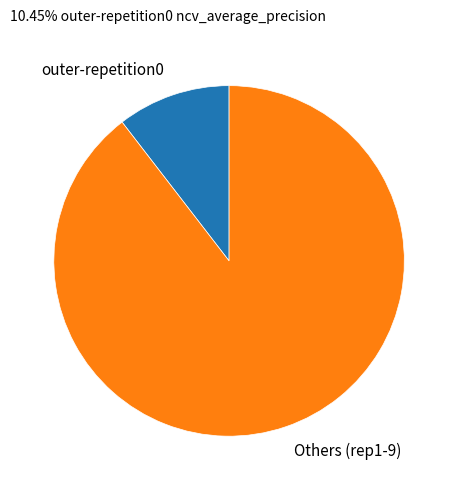

Which category has the biggest portion of the pie?

Others (rep1-9)